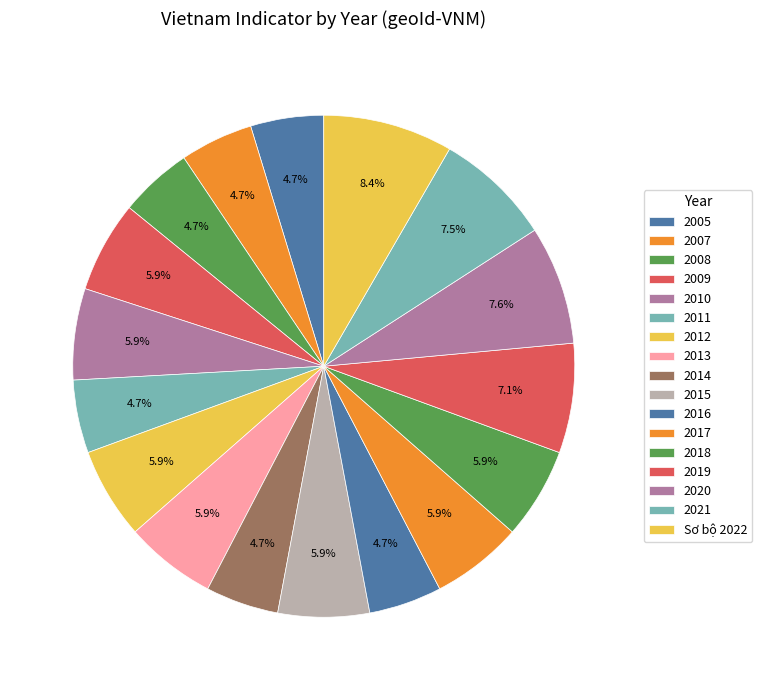

To the nearest percent, what portion does 2021 represent?

8%